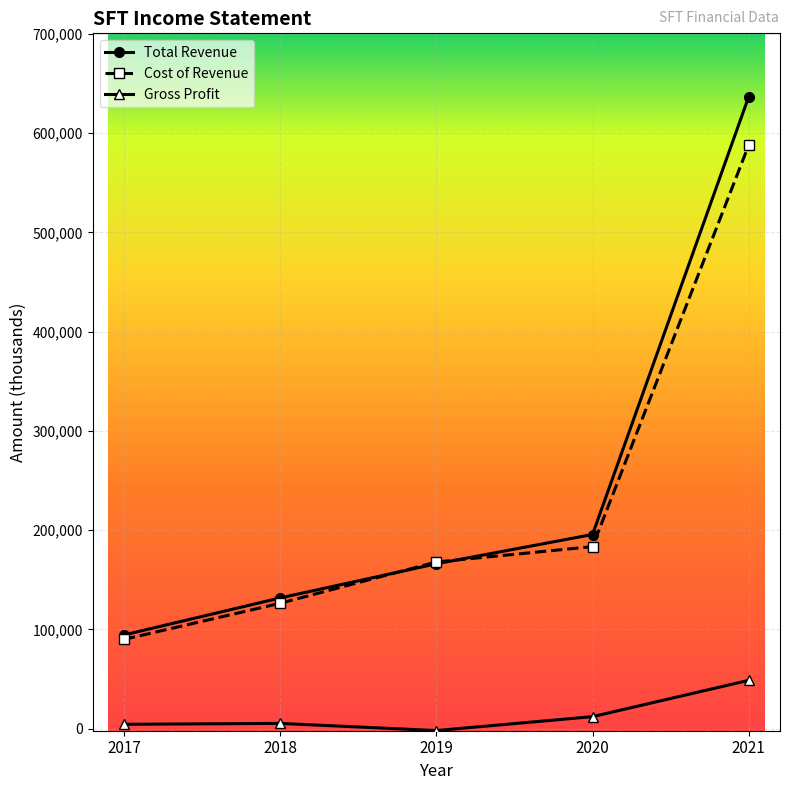

True or false: Total Revenue and Gross Profit cross at least once.

False